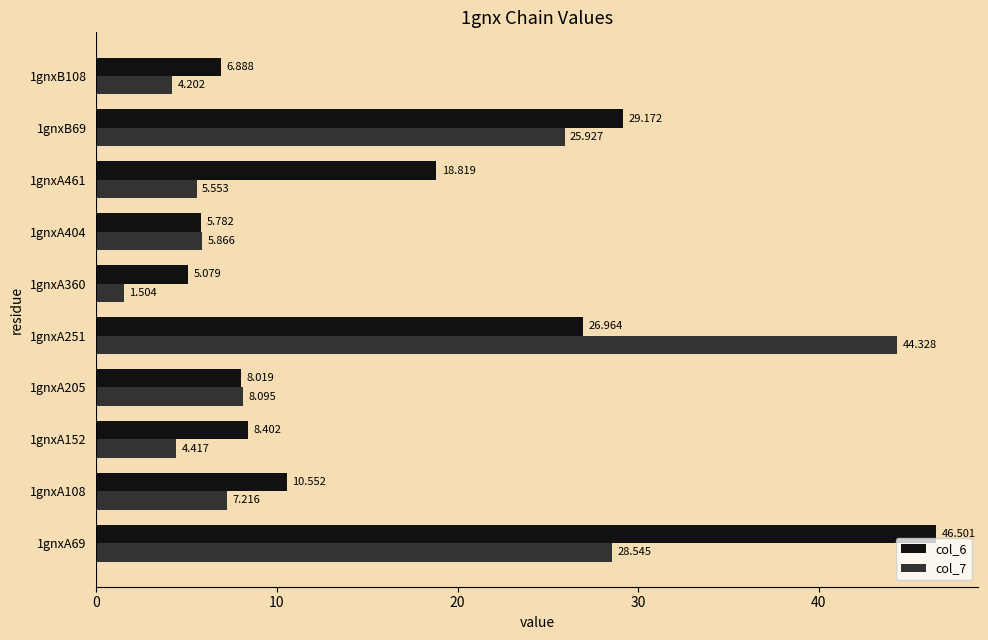

How many data points in col_6 are above 10?

5